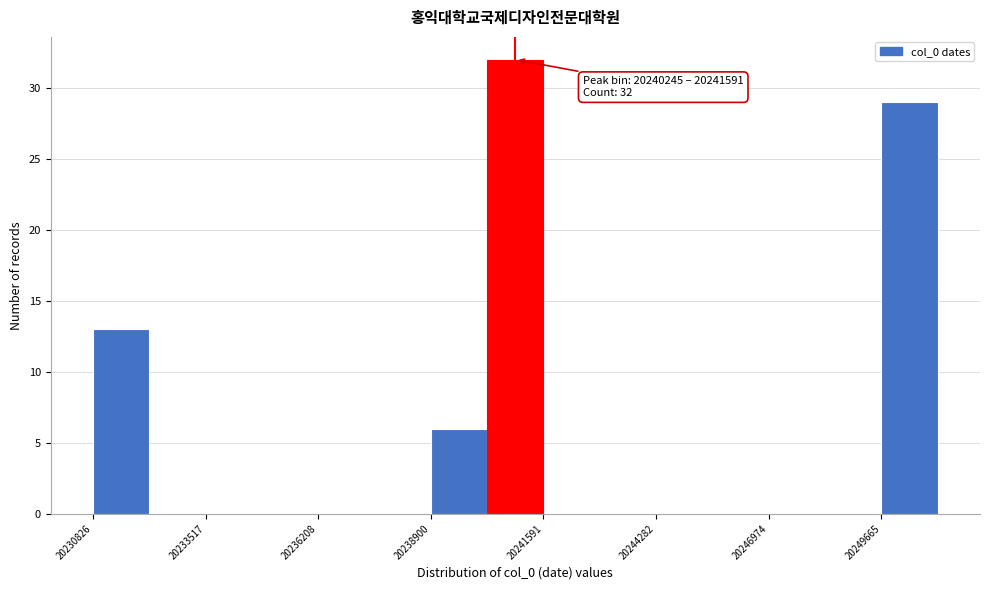

Read against the x-axis, roughly where is the centre of the tallest bar?

20241000